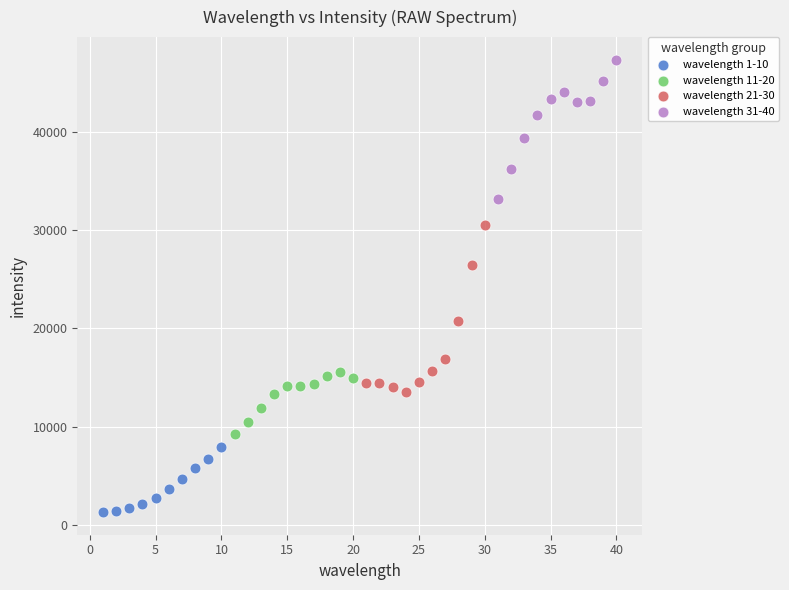

Which series contains the lowest Y value?

wavelength 1-10